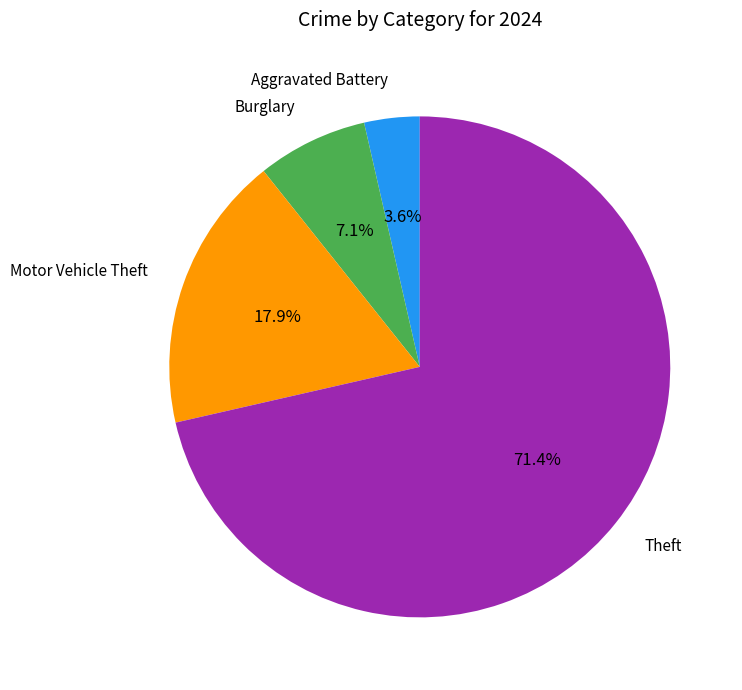

Is there any slice that represents more than half of the pie?

Yes